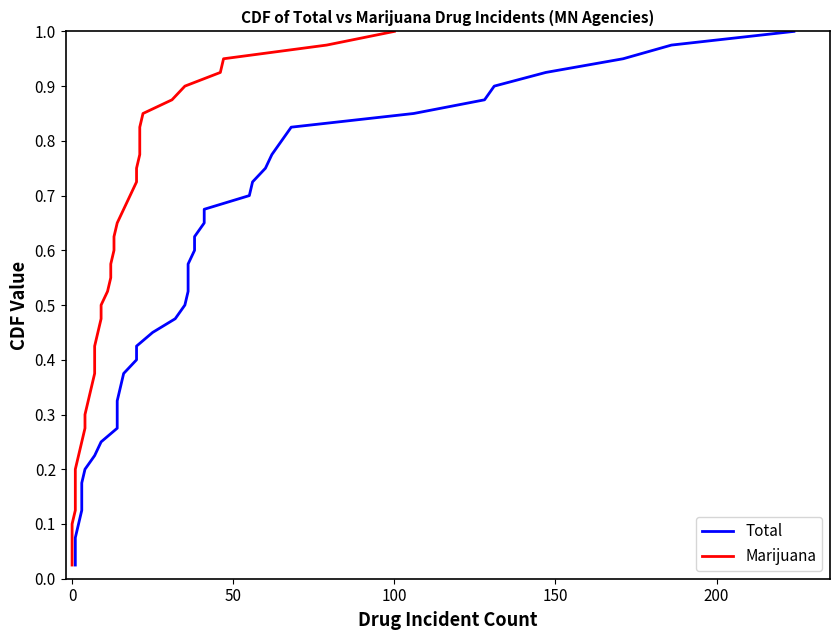

Does the chart display data point markers on the line(s)?

No